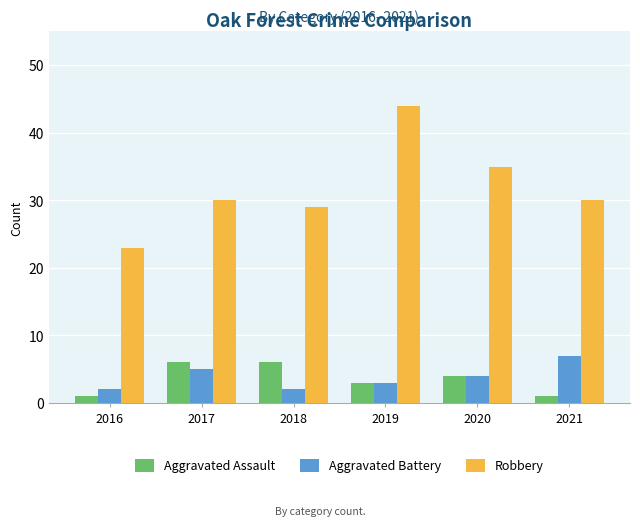

Which series has the largest range (max minus min)?

Robbery